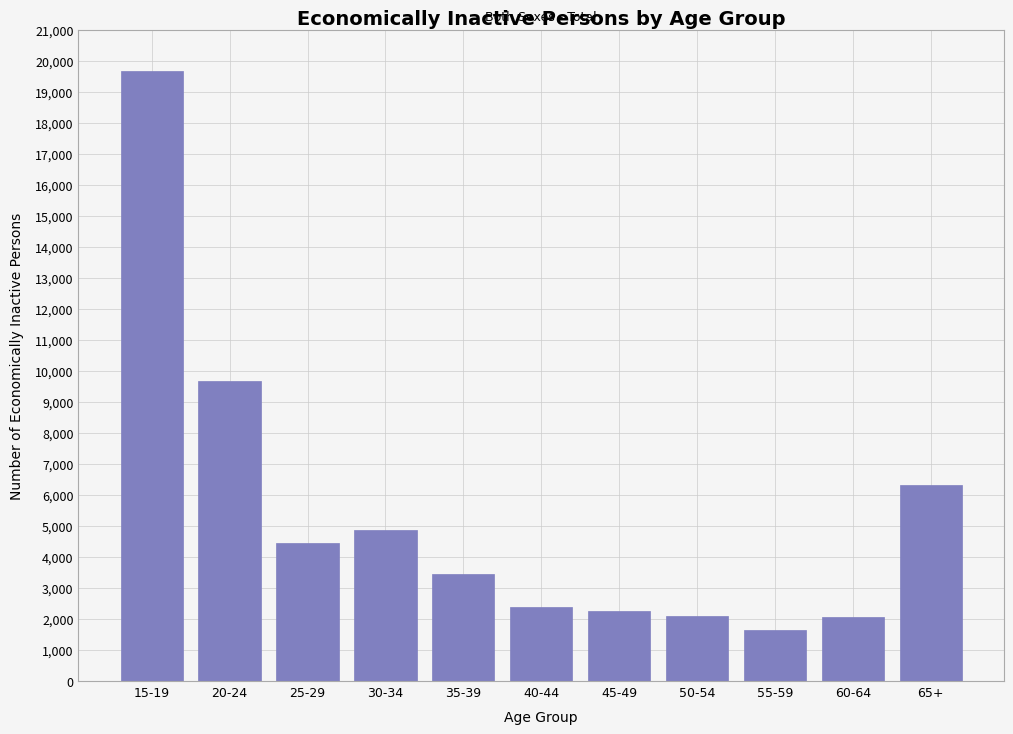

The value at 15-19 is 11559. True or false?

False